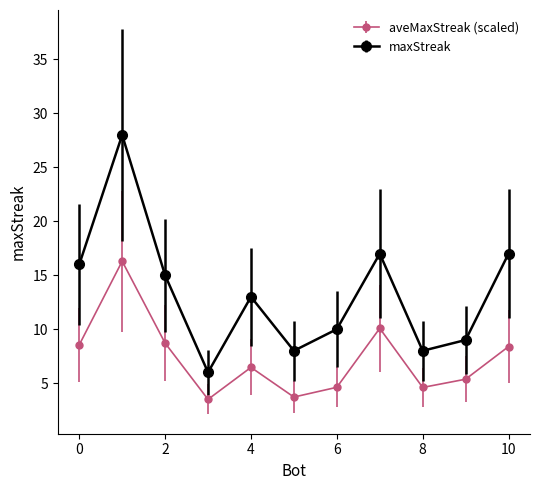

Rank the series by their maximum value, from highest to lowest.

maxStreak, aveMaxStreak (scaled)